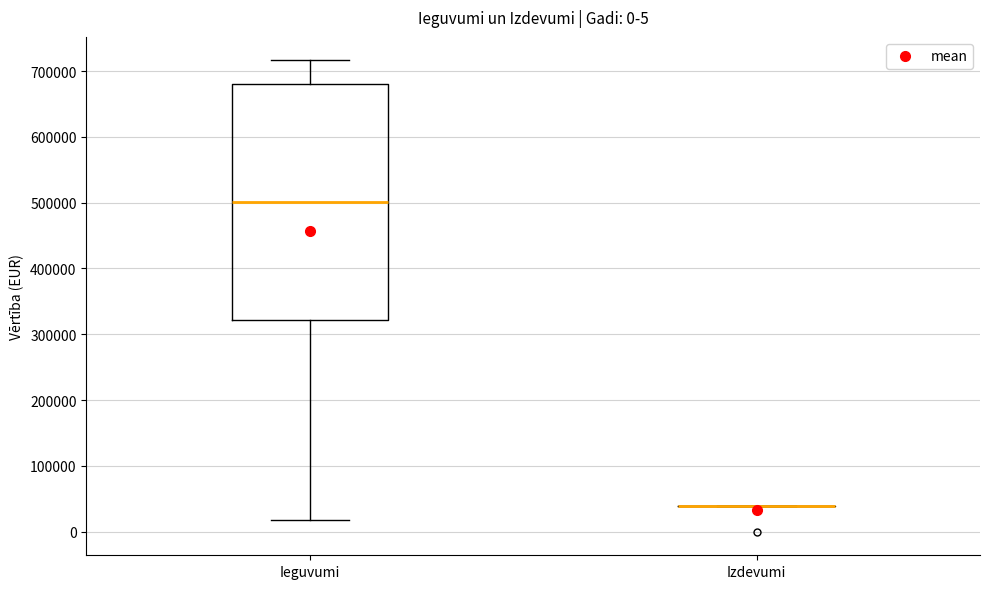

Comparing the boxes themselves (not the whiskers), which one is the tallest?

Ieguvumi